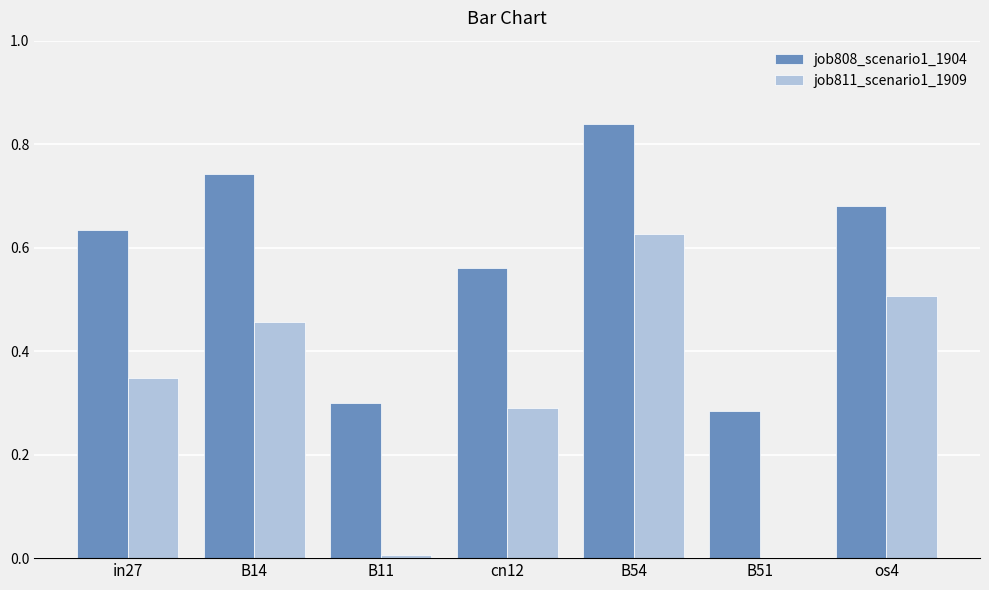

Which series has the widest spread of values?

job811_scenario1_1909